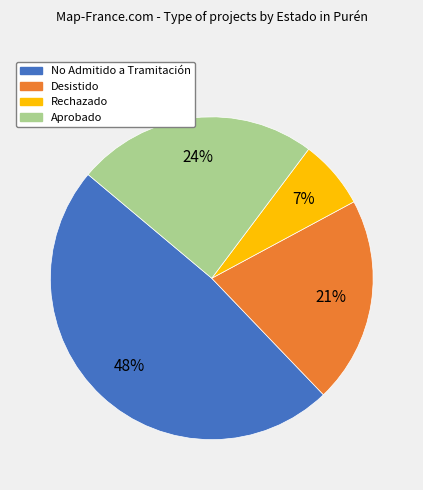

What percentage is the Desistido slice, to the nearest percent?

21%